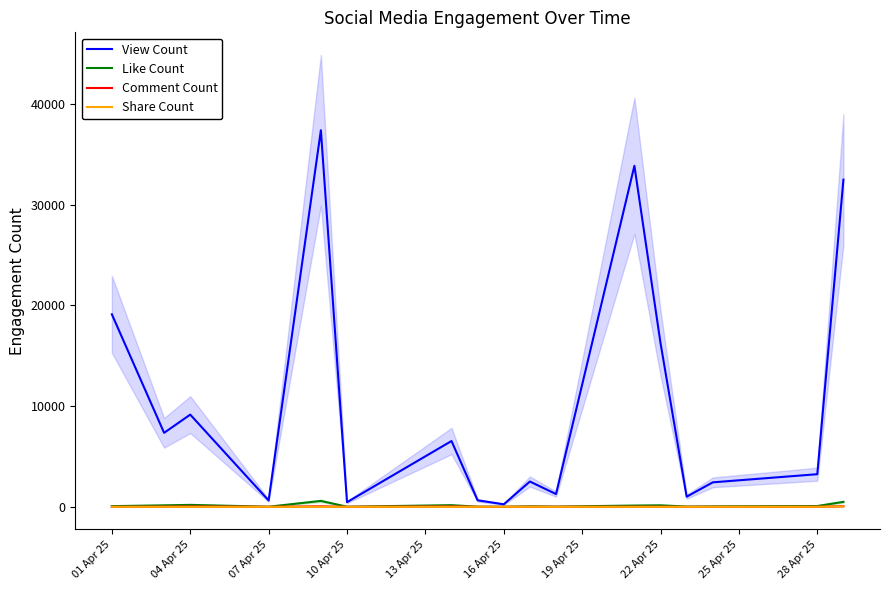

How many lines are shown in the chart?

4